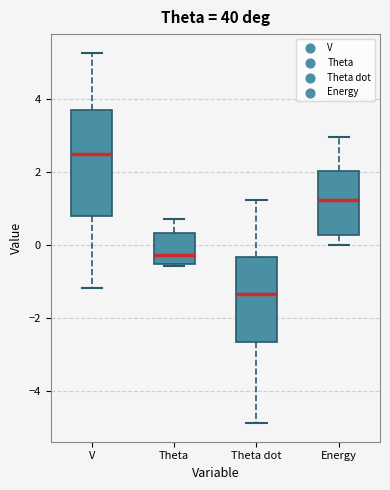

Which box is the tallest, from its lower edge to its upper edge?

V